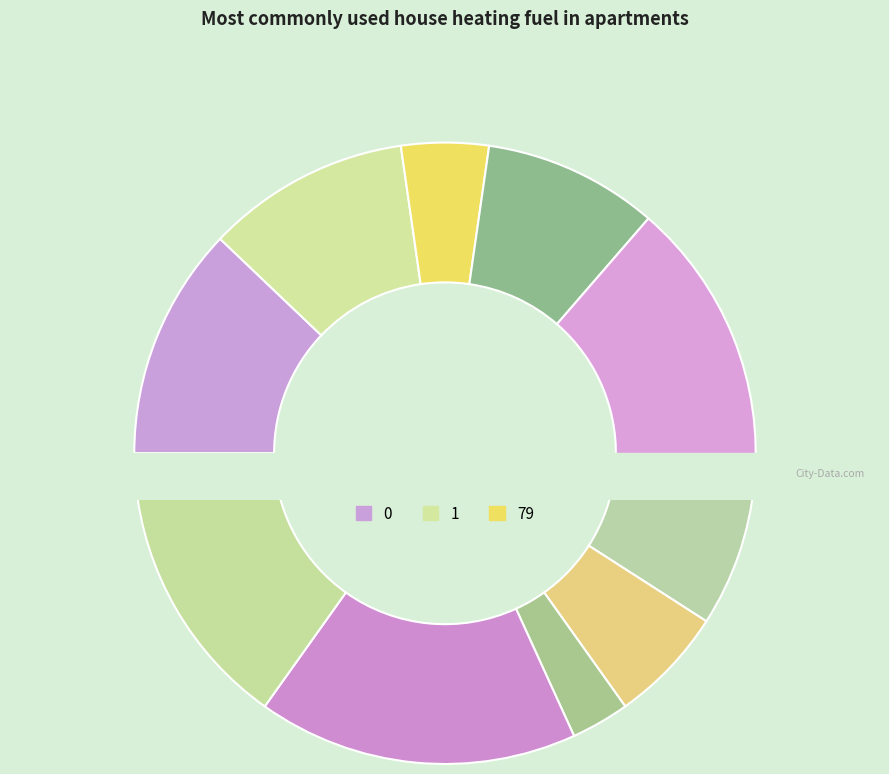

Is the sum of 26 and 50 greater than half?

No